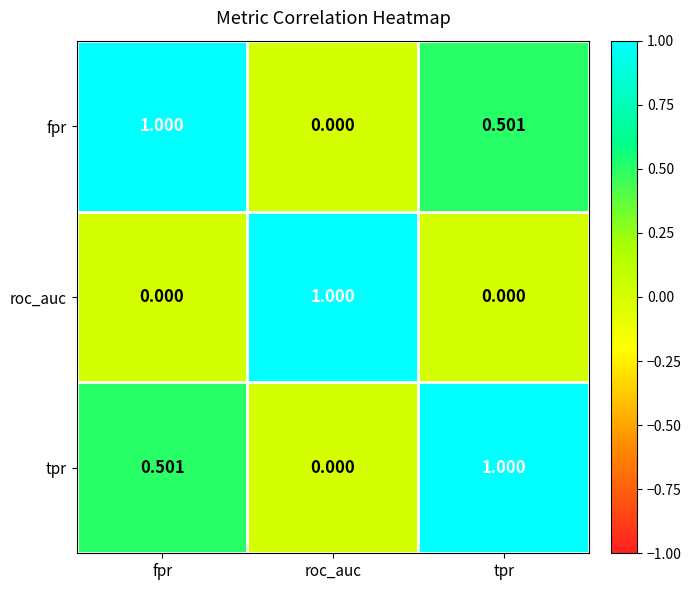

What is the difference between the highest and lowest values at roc_auc?

1.0